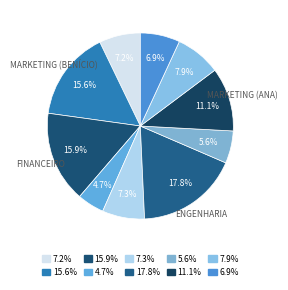

Which category has the biggest portion of the pie?

17.8%